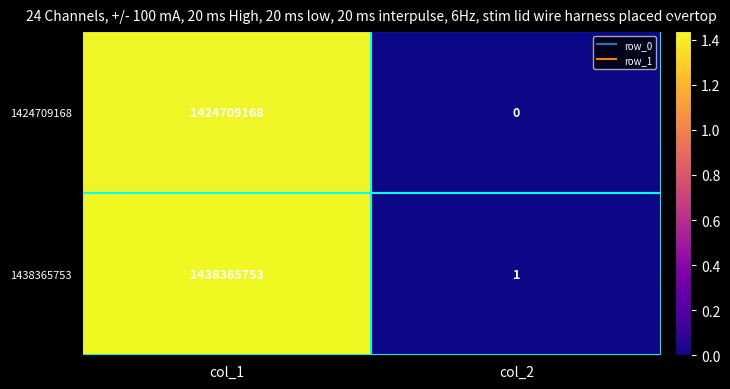

Count the number of categories in the chart.

2